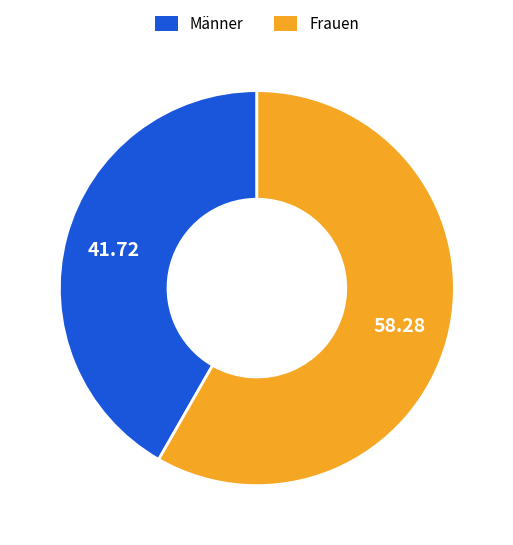

What is the ratio of the value at Frauen to the value at Männer?

1.4